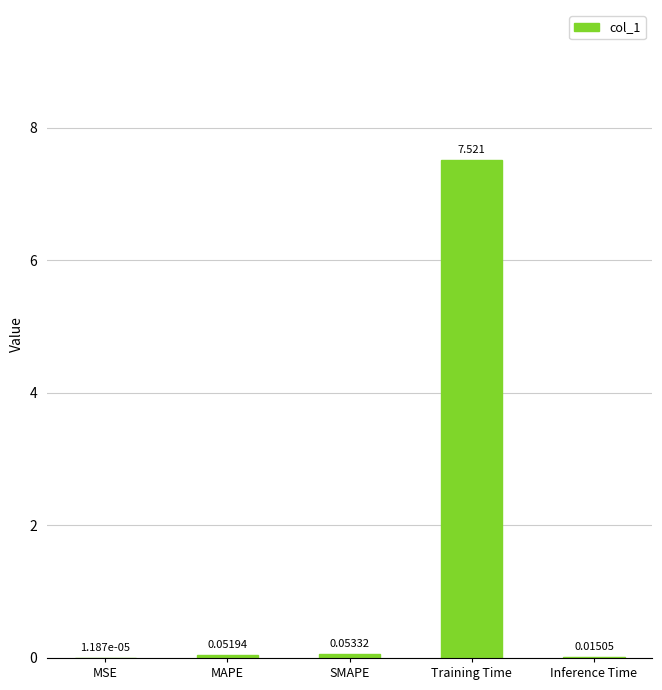

Are the bars grouped side by side (vs. stacked)?

No